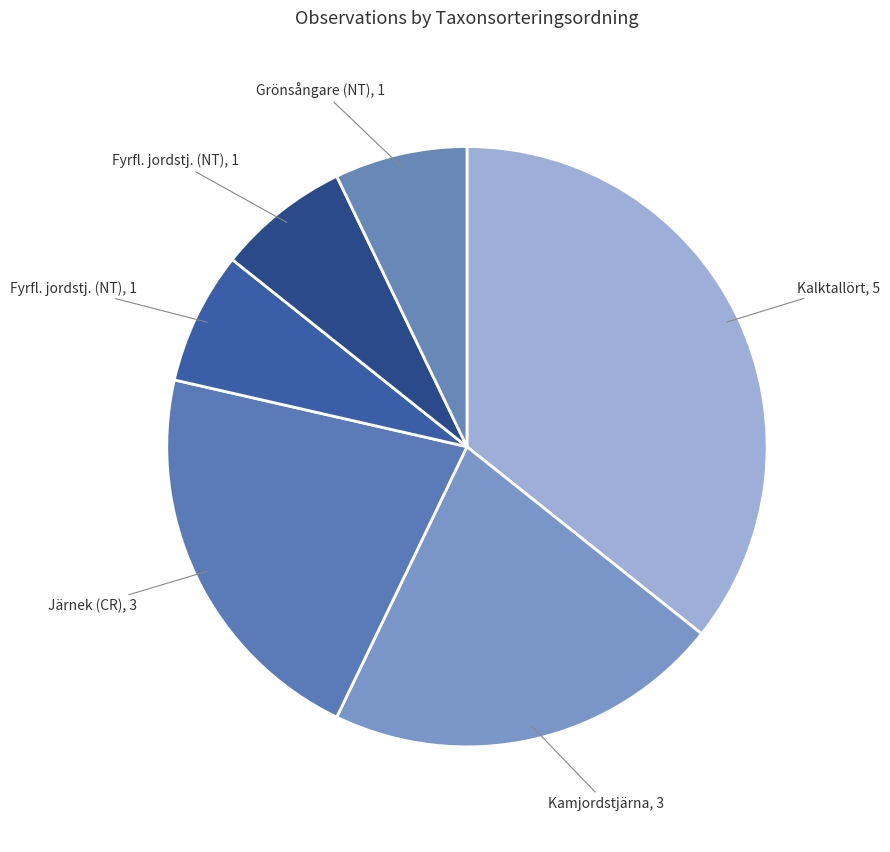

How many segments does this pie chart have?

6